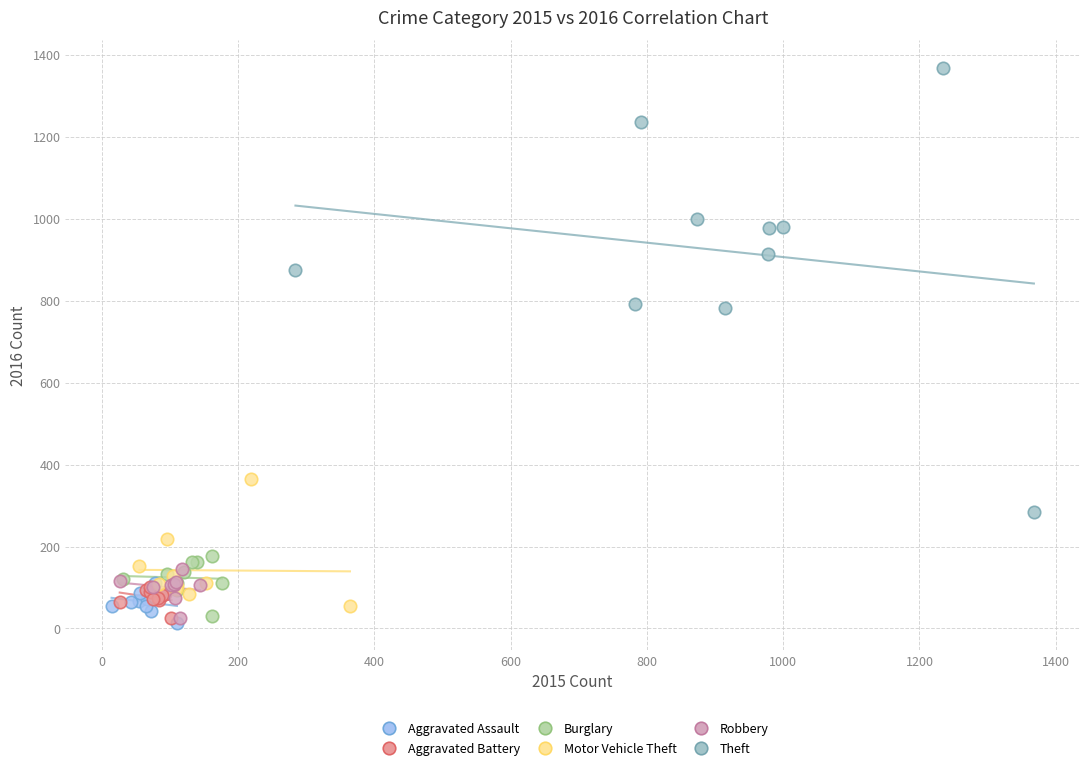

Which series contains the highest Y value?

Theft